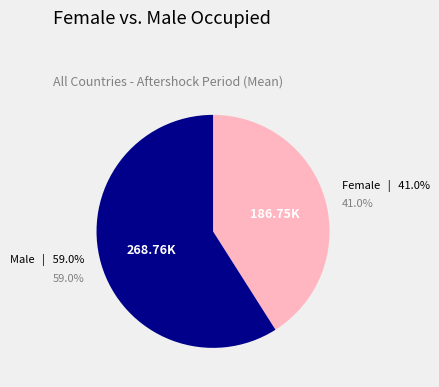

How many segments does this pie chart have?

2